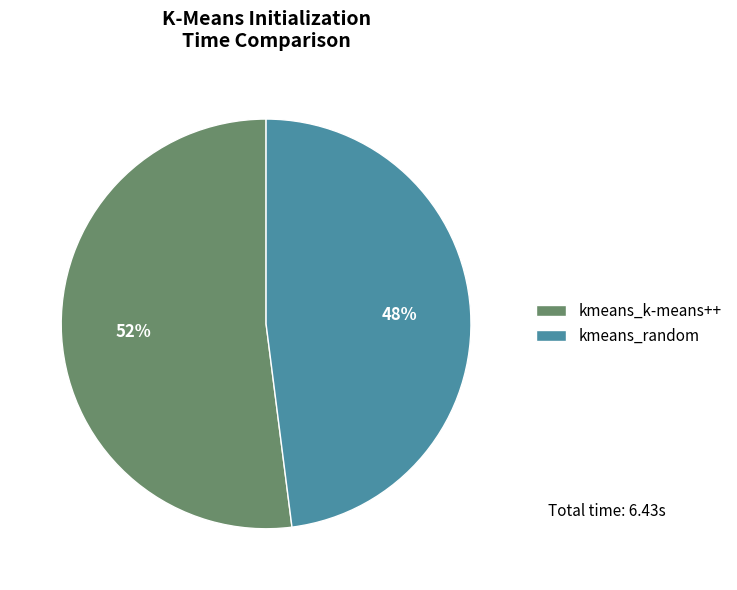

How many slices are in this pie chart?

2